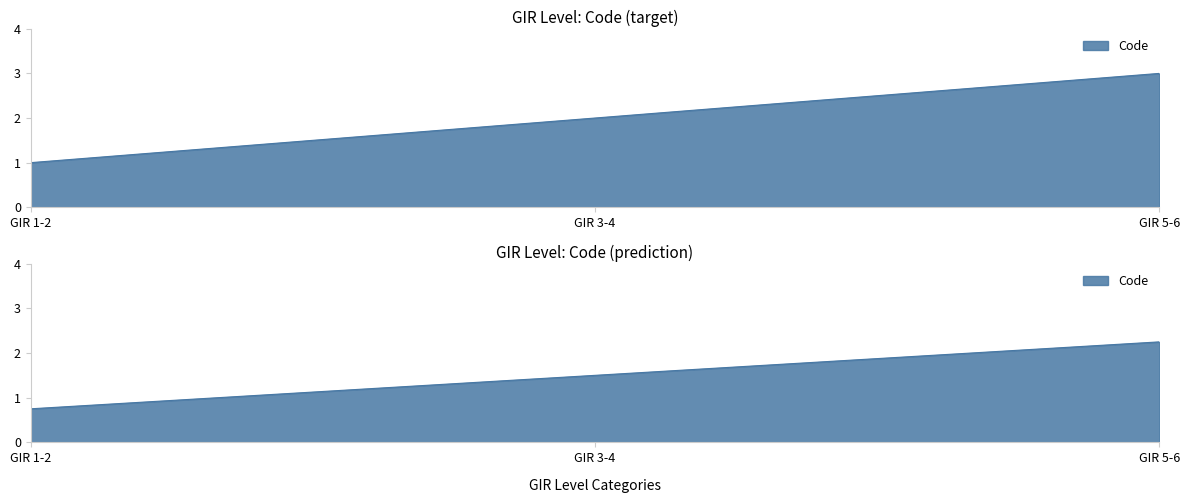

Count the number of data series in this chart.

1